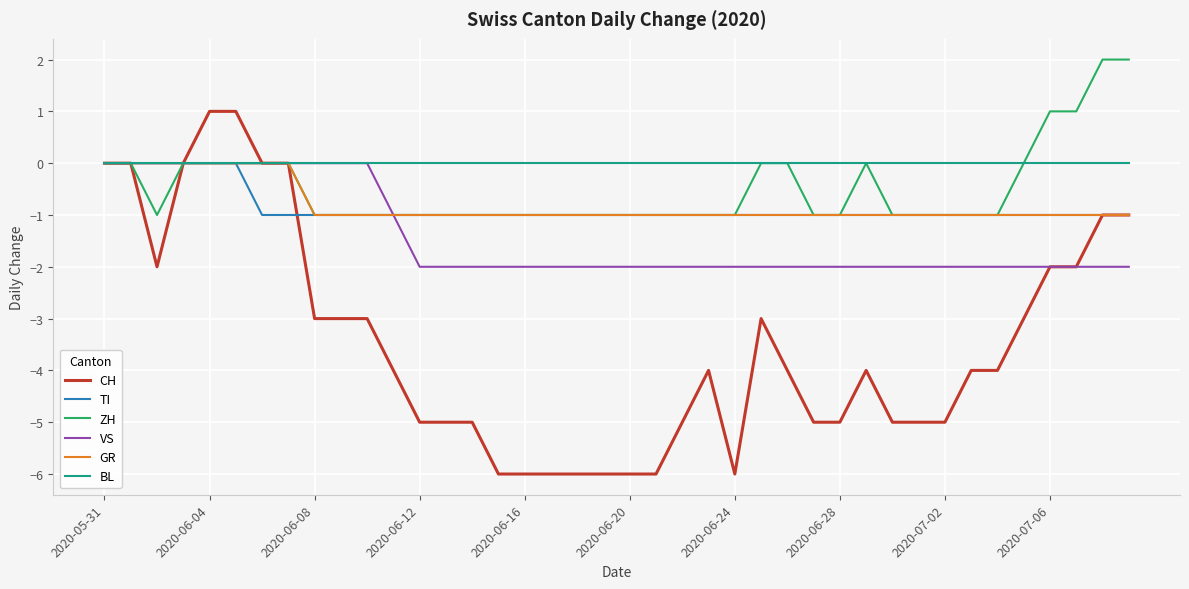

Which series has the largest total across all categories?

BL